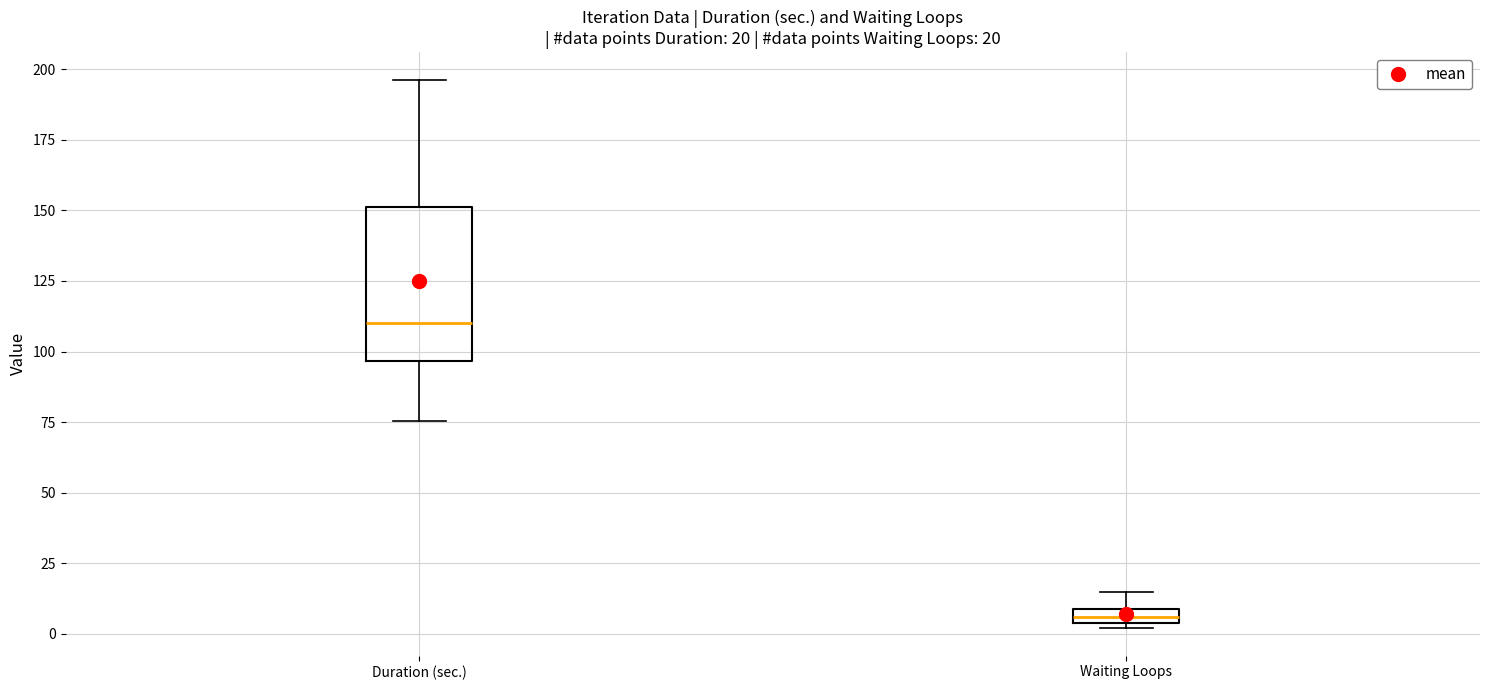

Which box has the highest median line?

Duration (sec.)